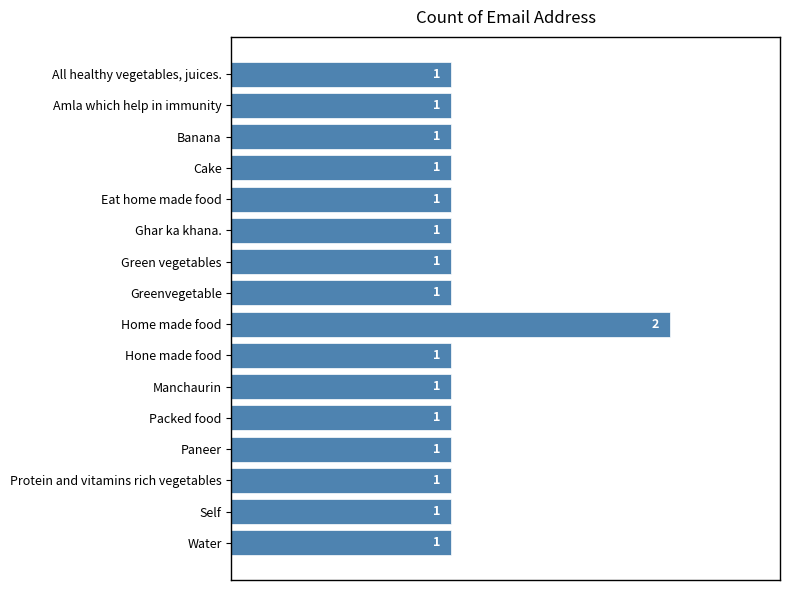

What is the difference between the maximum and minimum values?

1